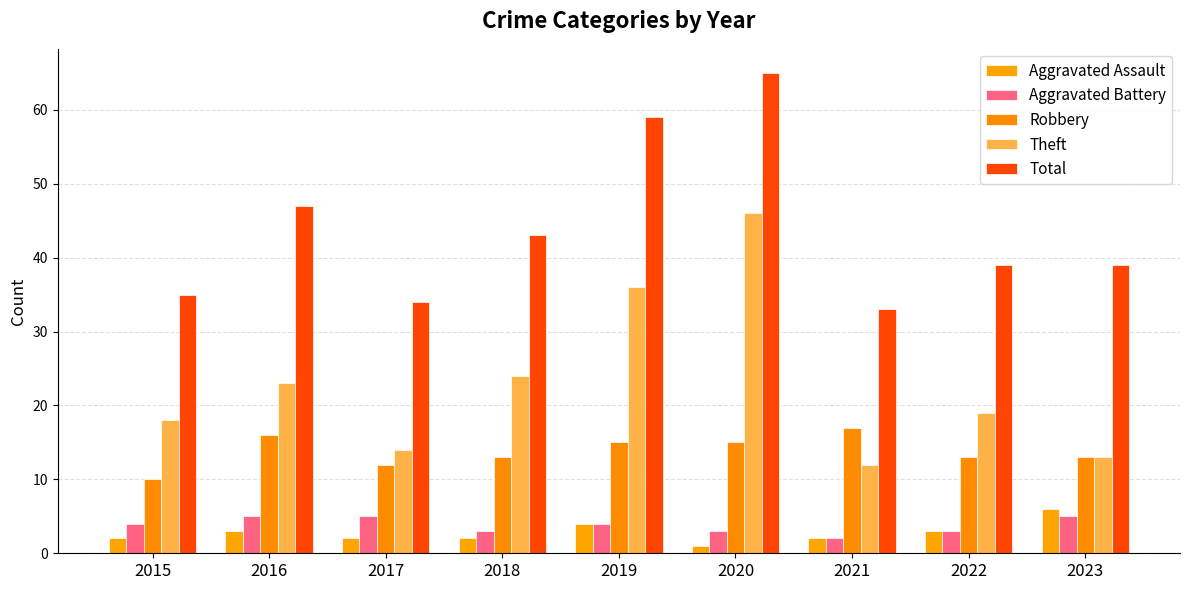

Which category has the lowest value in the Aggravated Battery series?

2021